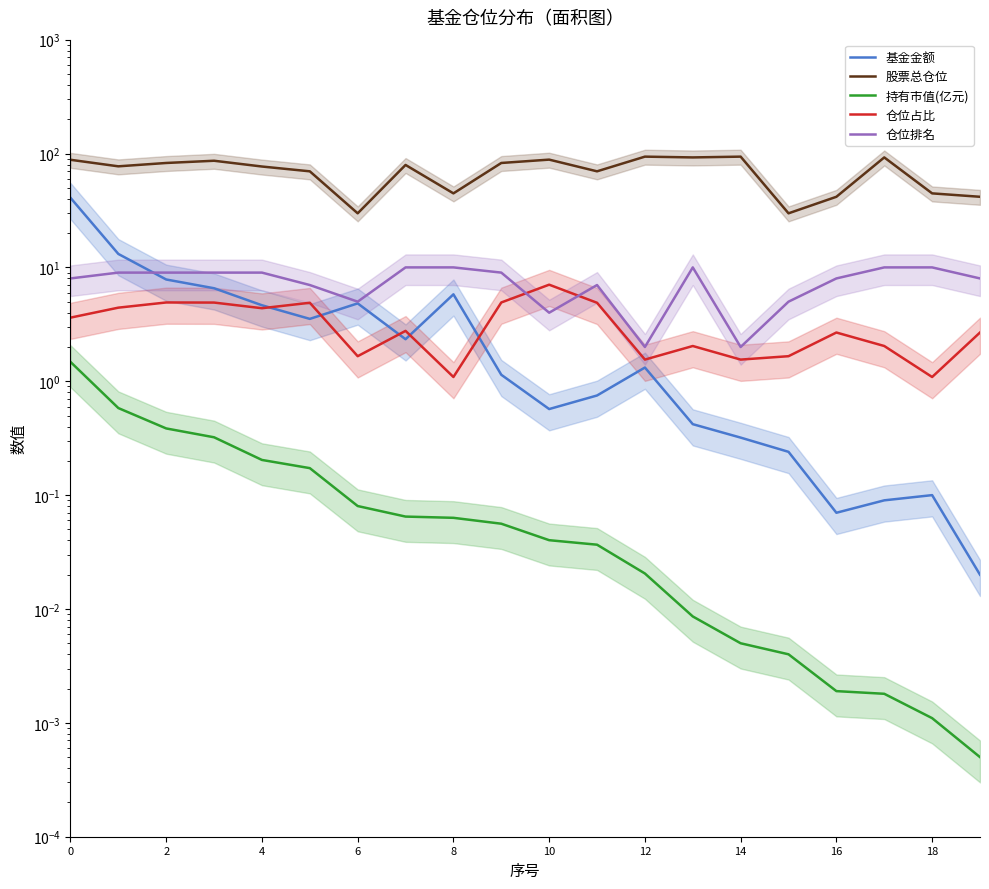

List the series in order of their peak value, lowest first.

持有市值(亿元), 仓位占比, 仓位排名, 基金金额, 股票总仓位